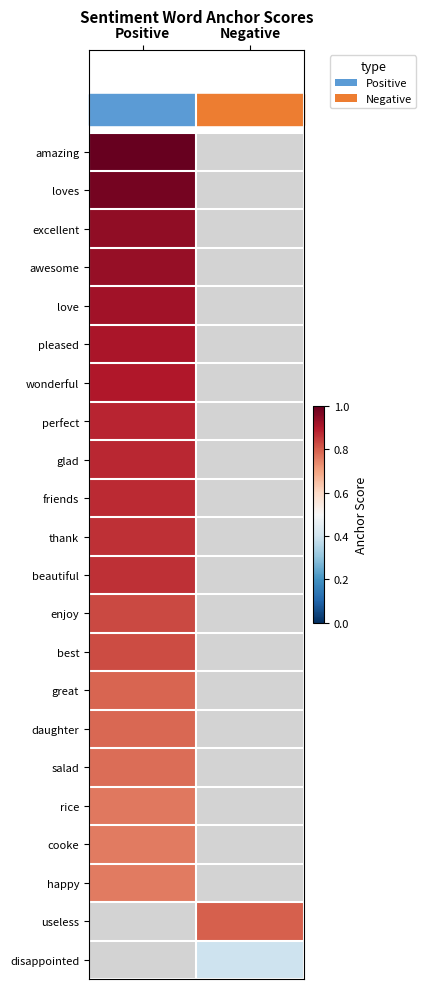

What is the difference between the highest and lowest values at Positive?

0.2